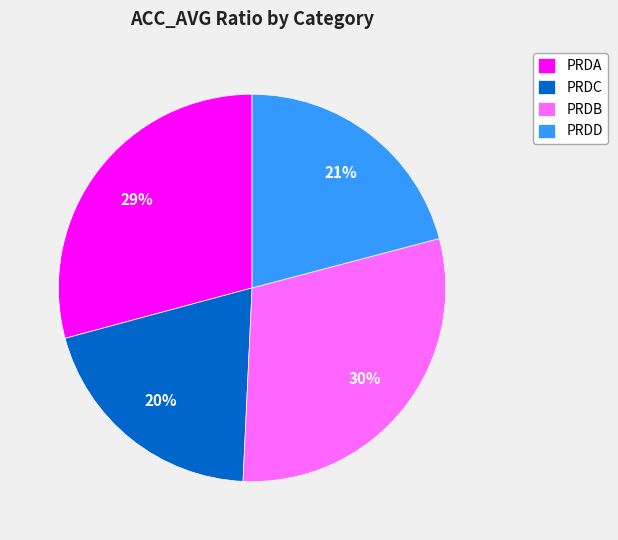

Count the number of slices in the pie.

4